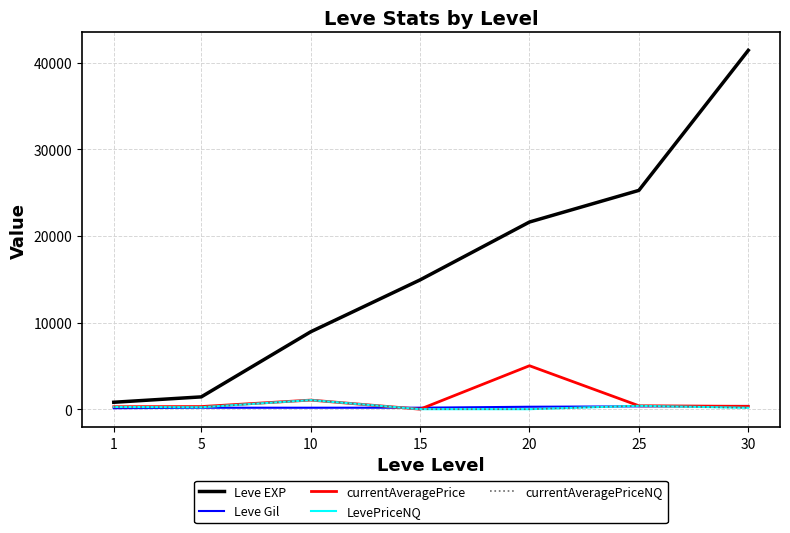

Does the chart display data point markers on the line(s)?

No